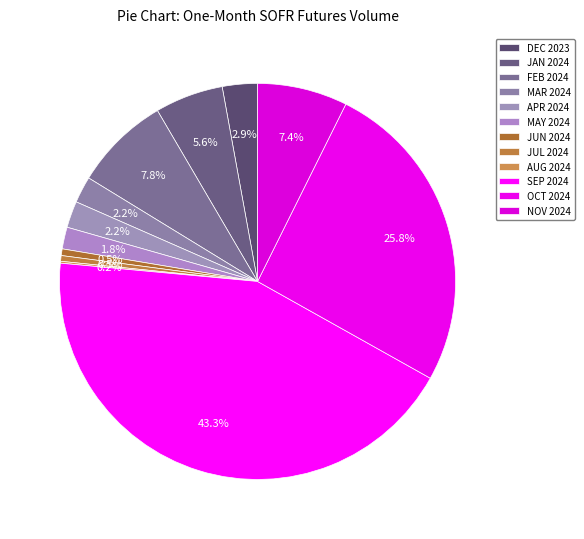

How much of the chart is everything except AUG 2024?

99.8%